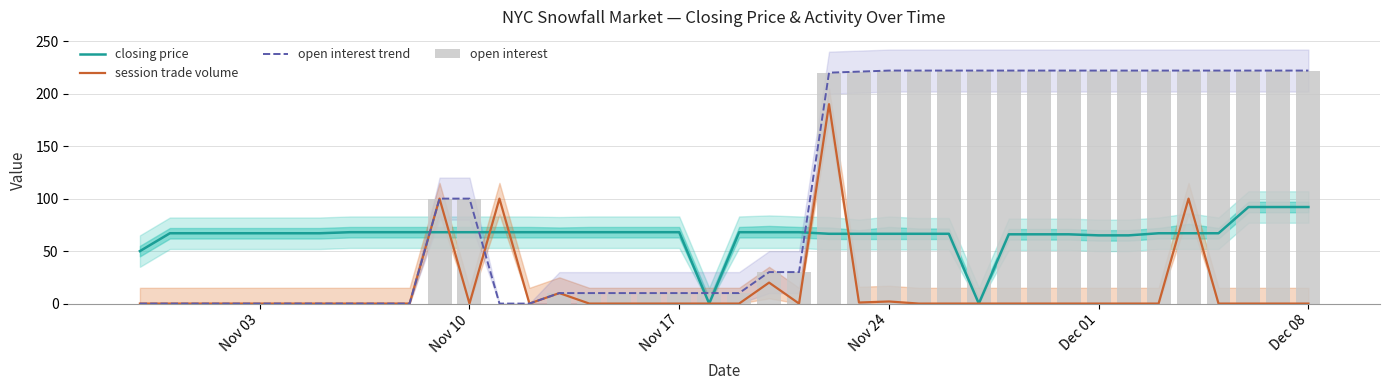

What is the difference between the second highest and second lowest values in the open interest trend series?

222.0